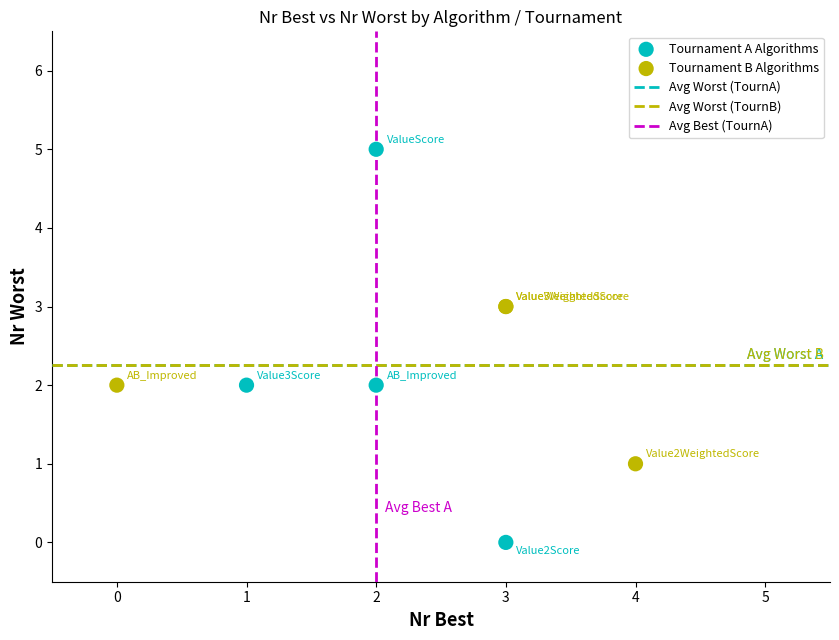

Which series reaches the maximum Y coordinate?

Tournament A Algorithms